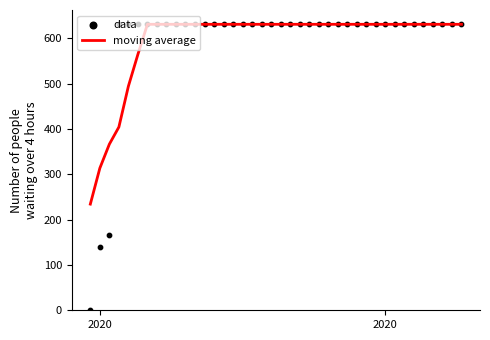

Which series reaches the maximum Y coordinate?

moving average